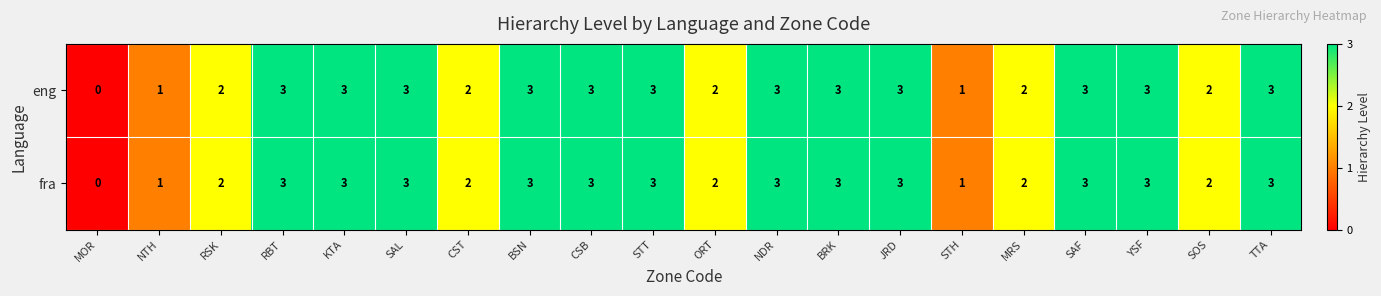

What is the sum of all eng values?

48